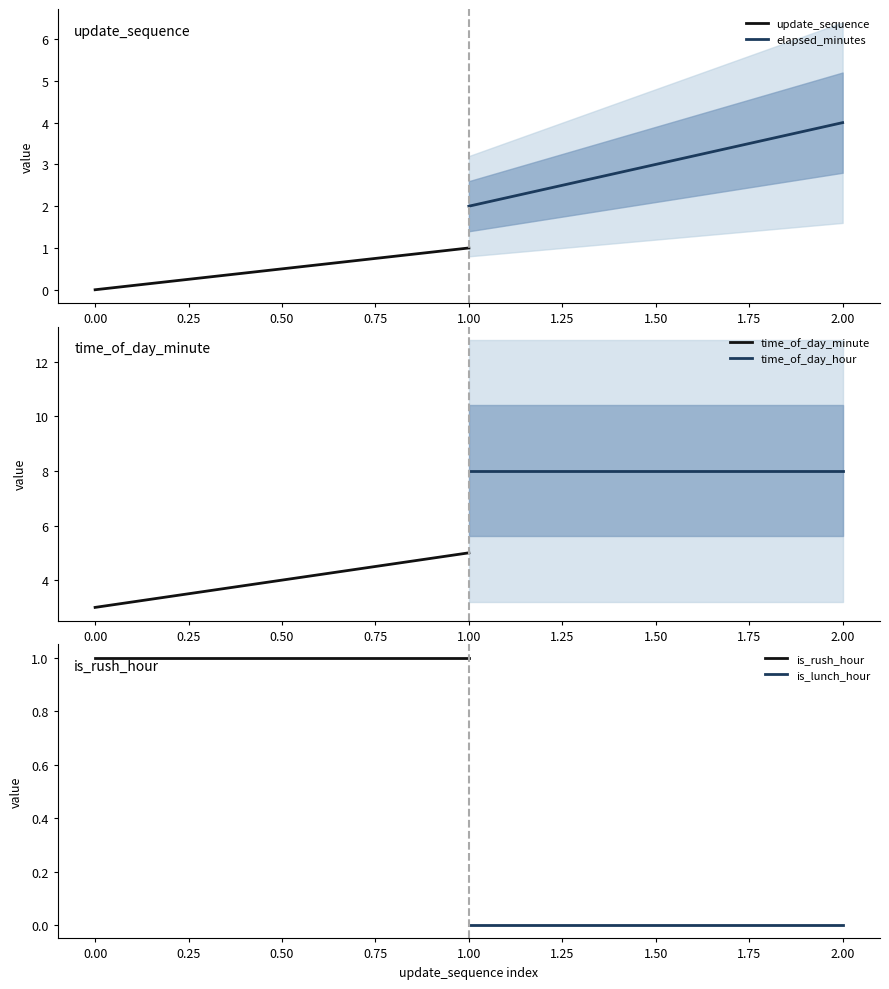

What is the sum of all time_of_day_hour values?

16